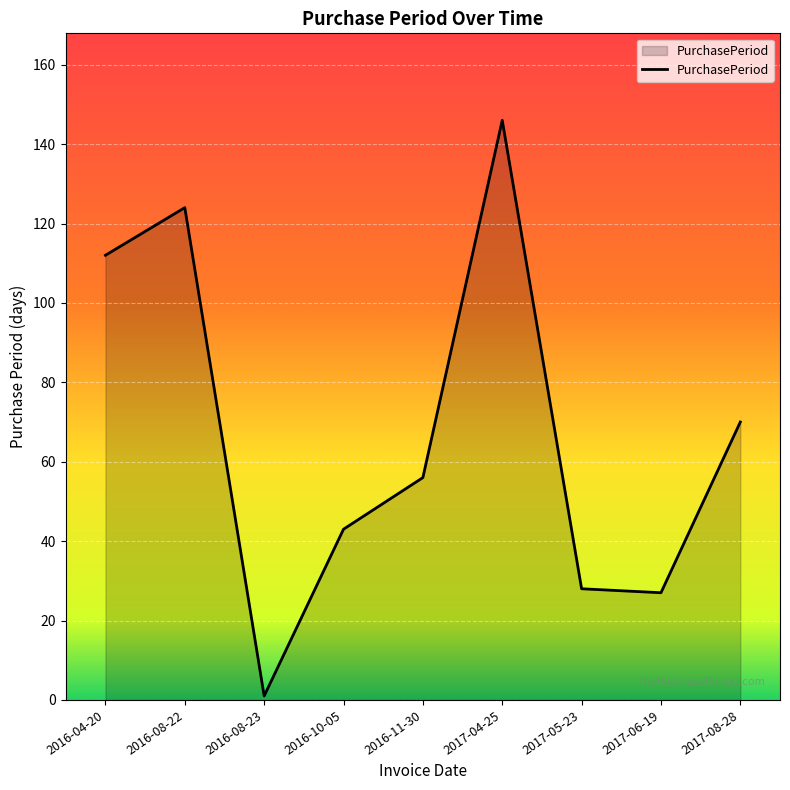

How many values are below 56?

4